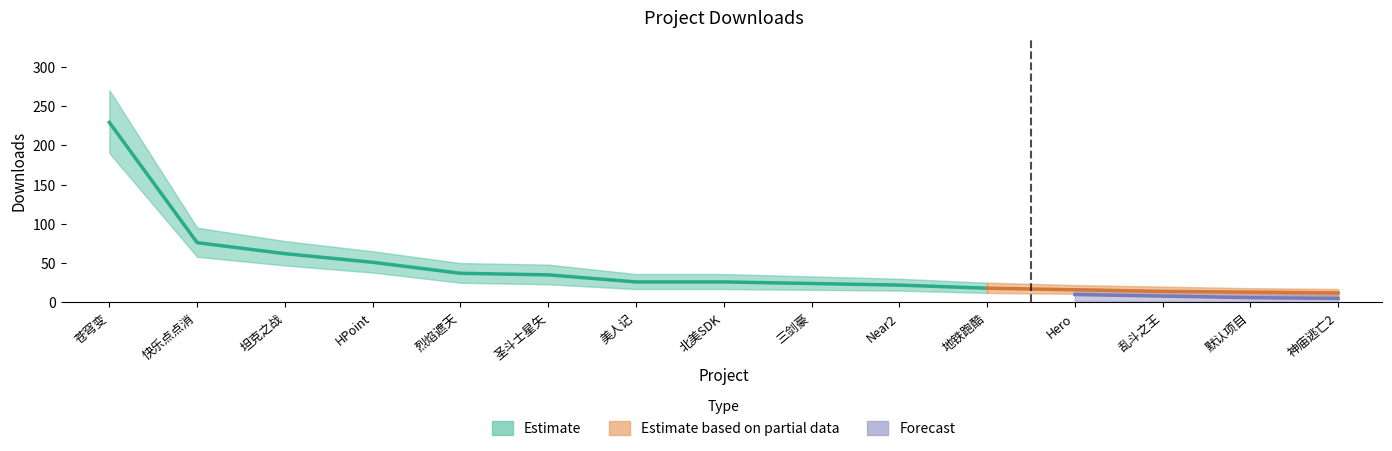

Reading right to left, transcribe all the data shown in this chart.

神庙逃亡2=12	默认项目=13	乱斗之王=14	Hero=16	地铁跑酷=18	Near2=22	三剑豪=24	北美SDK=26	美人记=26	圣斗士星矢=35	烈焰遮天=37	HPoint=51	坦克之战=62	快乐点点消=76	苍穹变=229